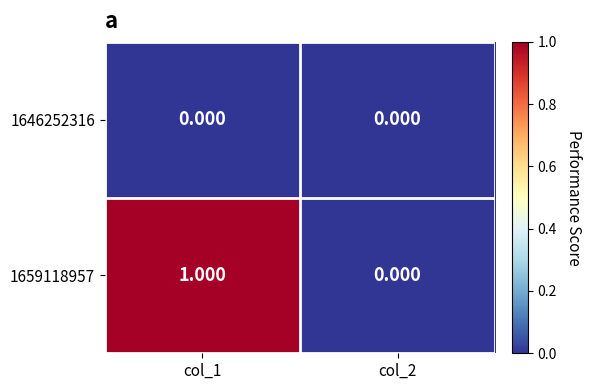

Is the value of 1646252316 at col_1 greater than the value of 1659118957 at col_1?

No